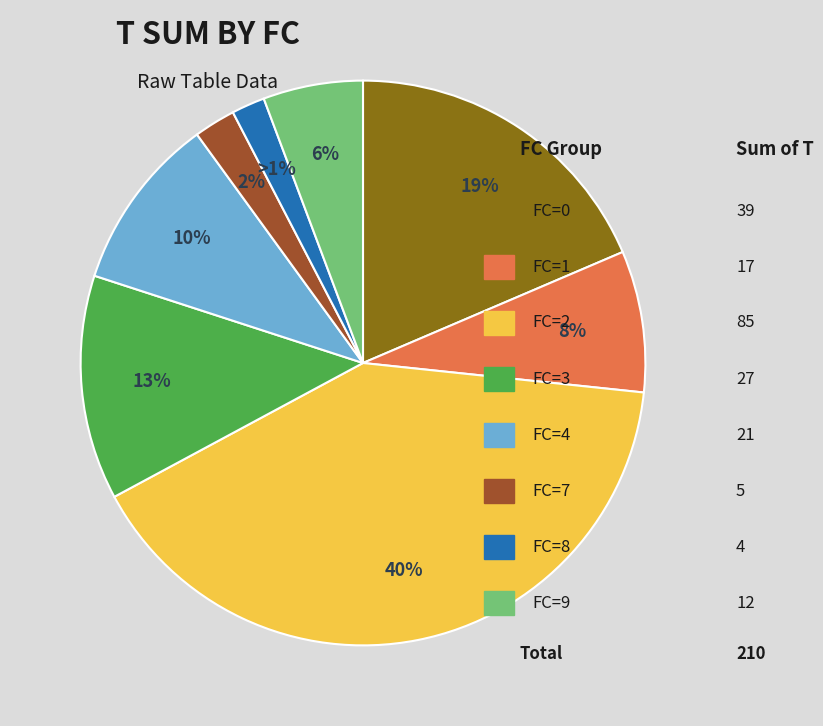

Is 7 the majority of the pie?

No